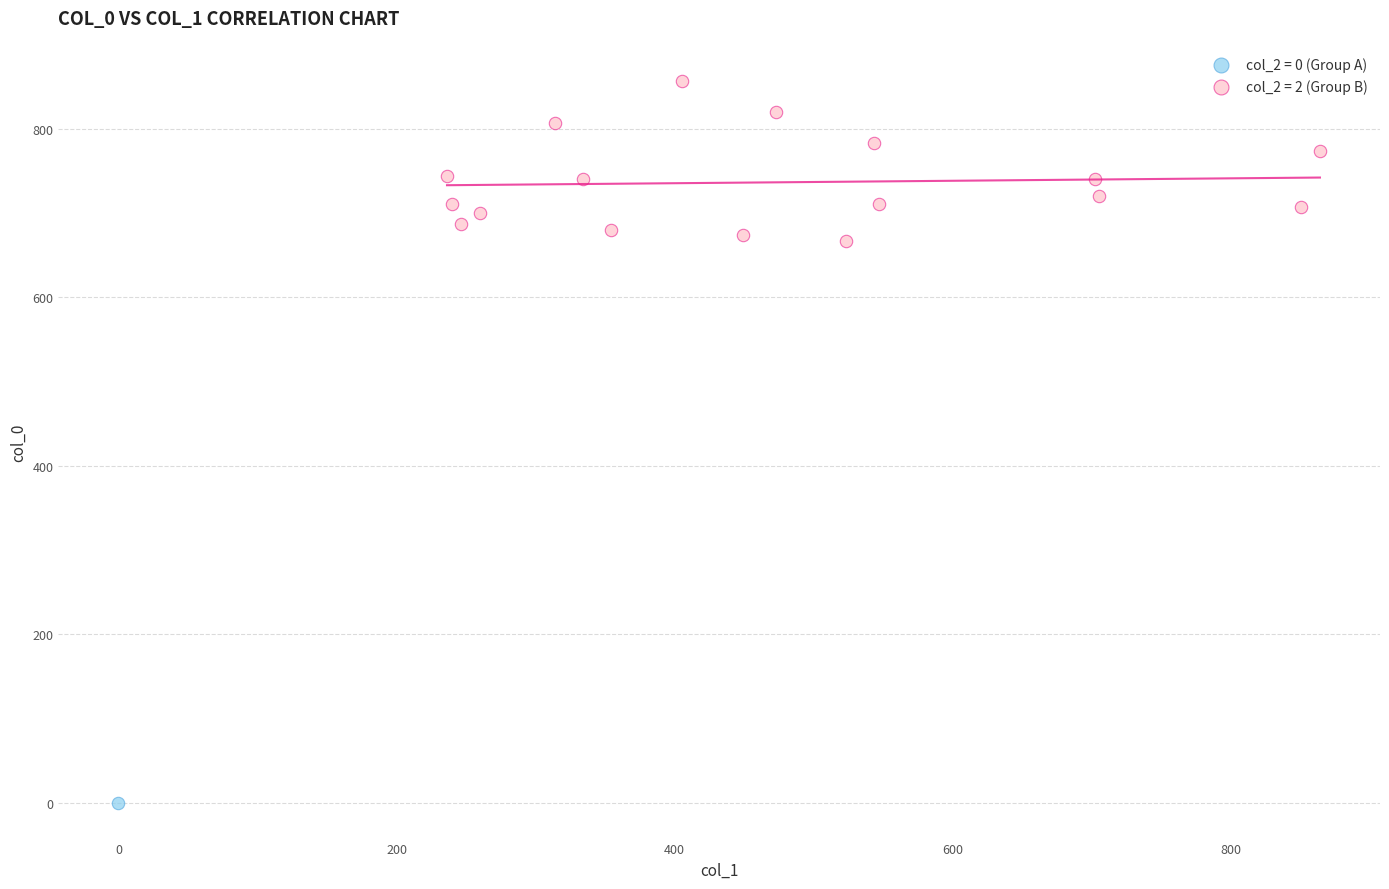

What are all the series names shown in the legend?

col_2 = 0 (Group A), col_2 = 2 (Group B)